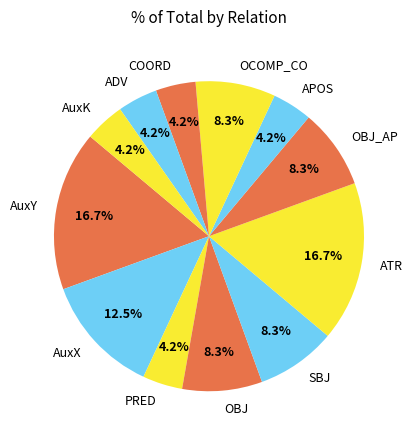

How many segments does this pie chart have?

12